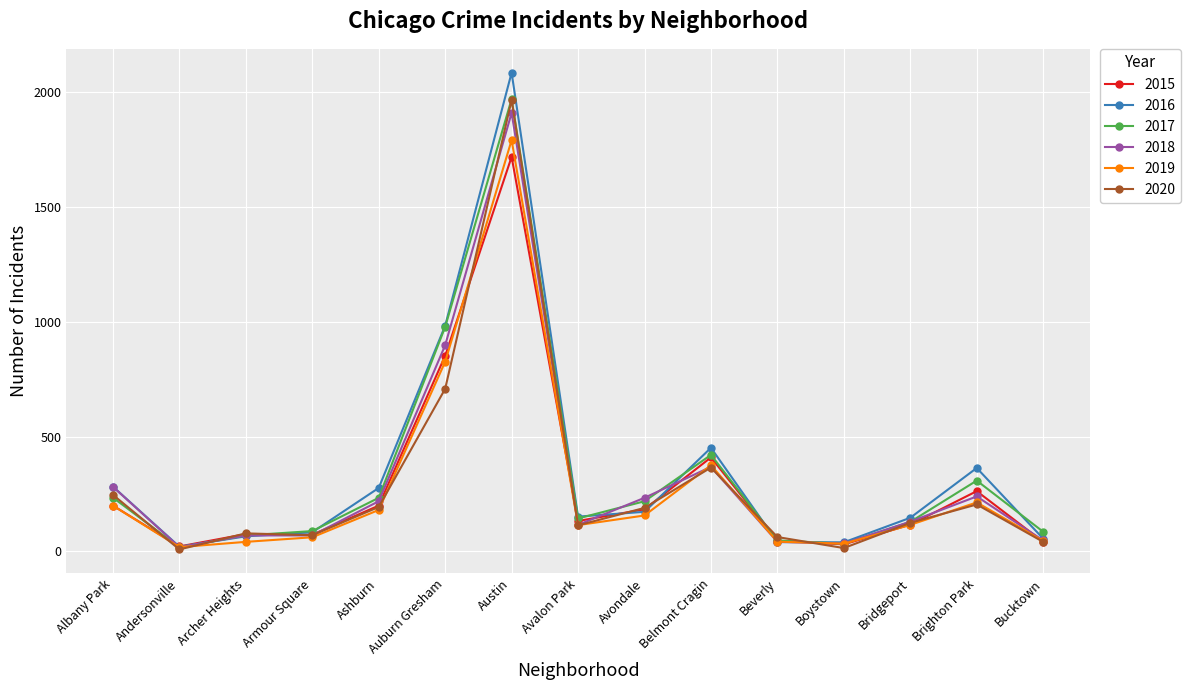

Is it true that 2019 equals 329 at Auburn Gresham?

False